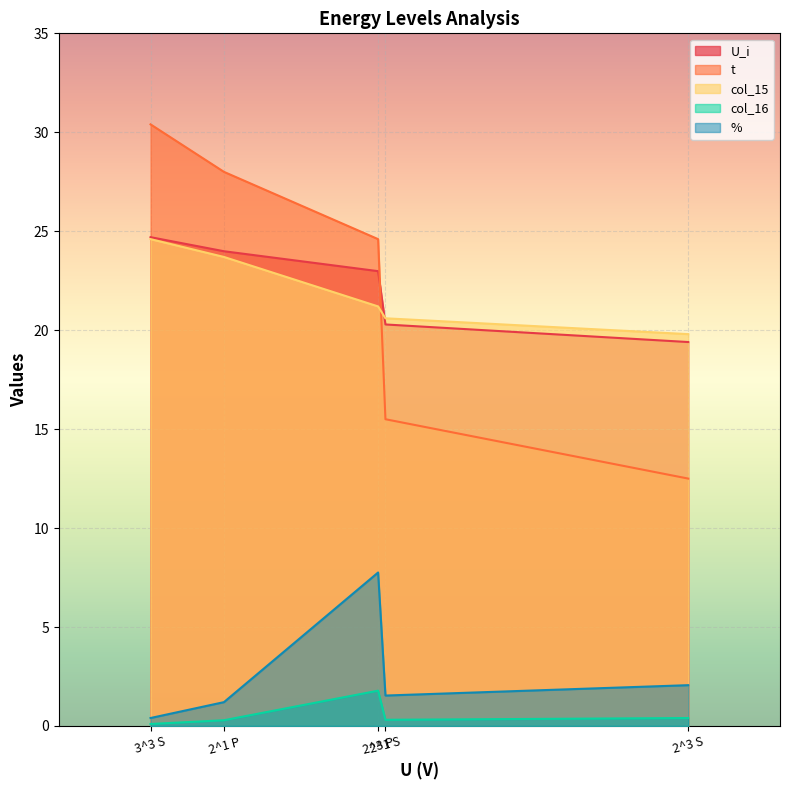

What is the label of the 4th point from the right?

2^1 S